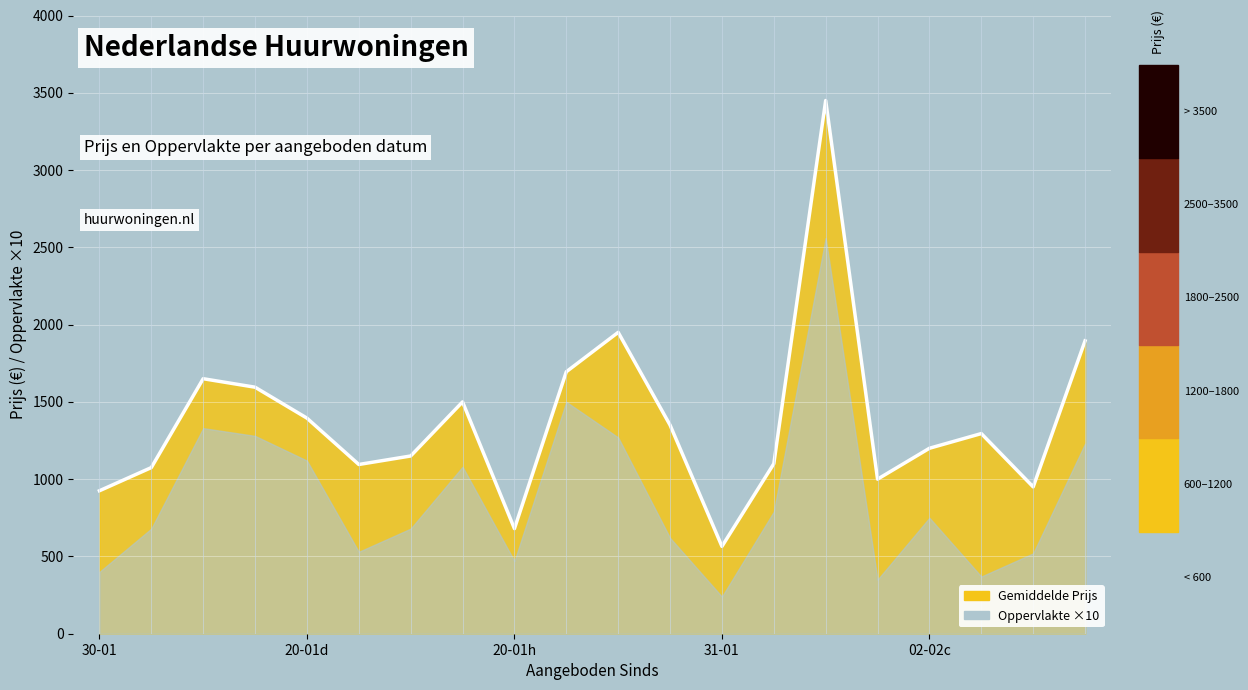

How many data points are less than 1295?

10